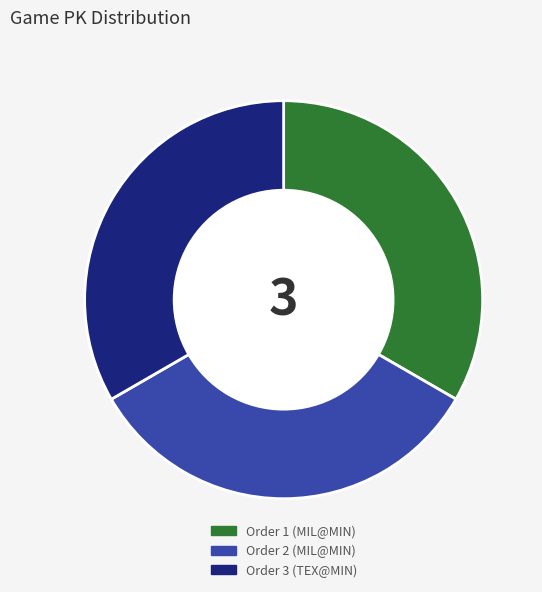

Is there a majority slice in this chart?

No